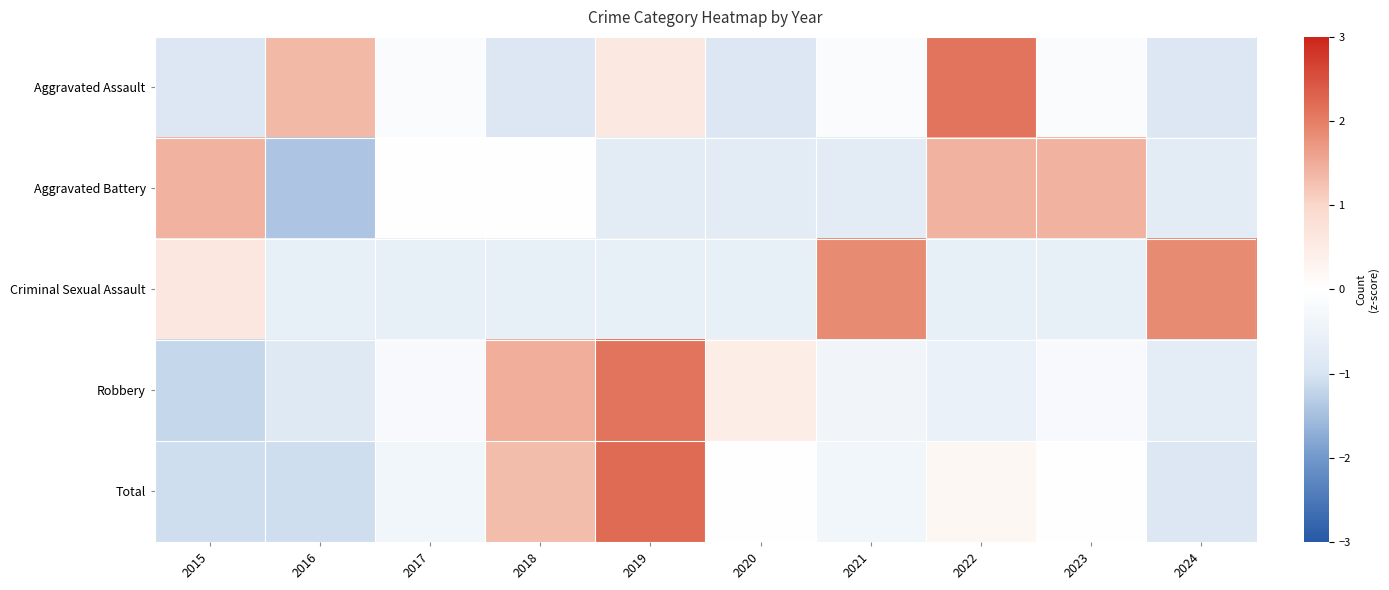

What is the minimum value shown in the chart?

-1.4